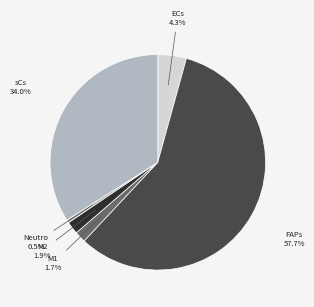

How many segments does this pie chart have?

6